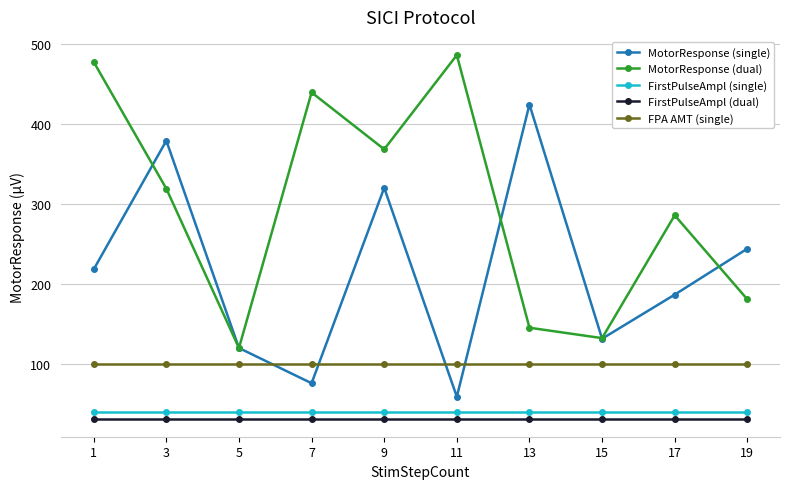

Rank the series by their maximum value, from highest to lowest.

MotorResponse (dual), MotorResponse (single), FPA AMT (single), FirstPulseAmpl (single), FirstPulseAmpl (dual)